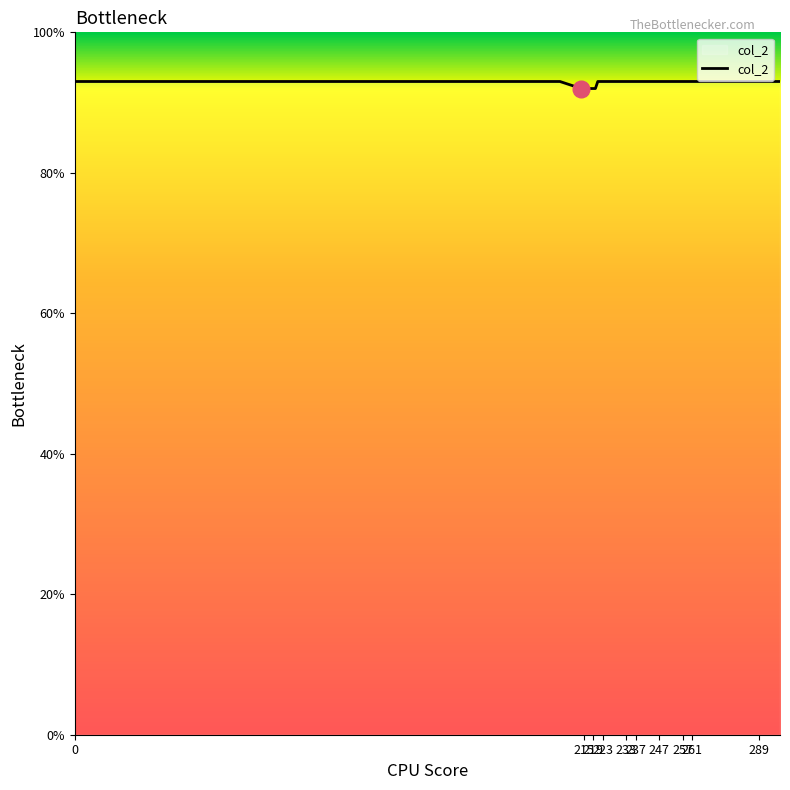

What is the smallest value displayed?

92